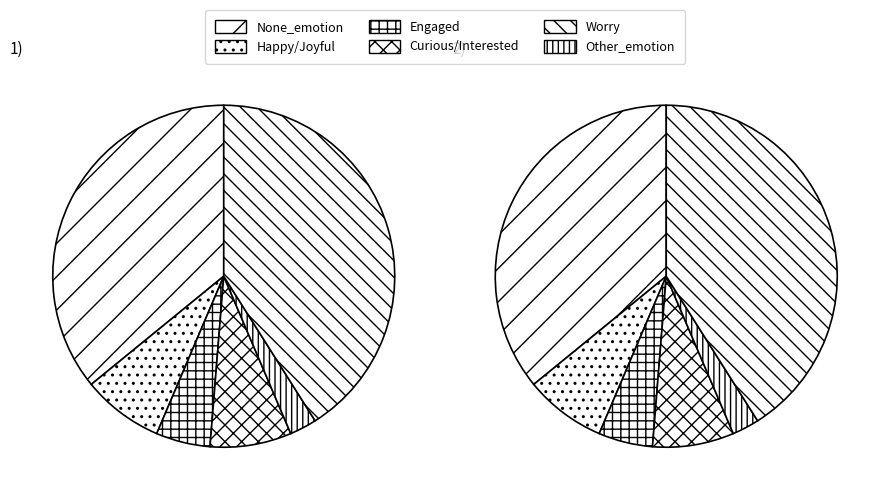

True or false: Happy/Joyful accounts for 8% of the total.

True